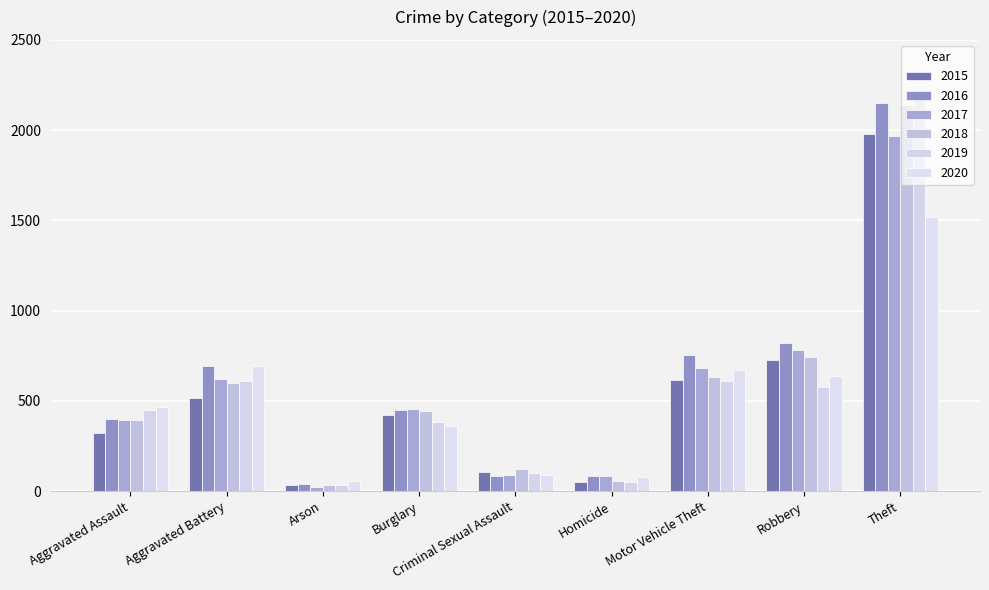

What is the value of the 2017 bar at the 9th from the left?

1968